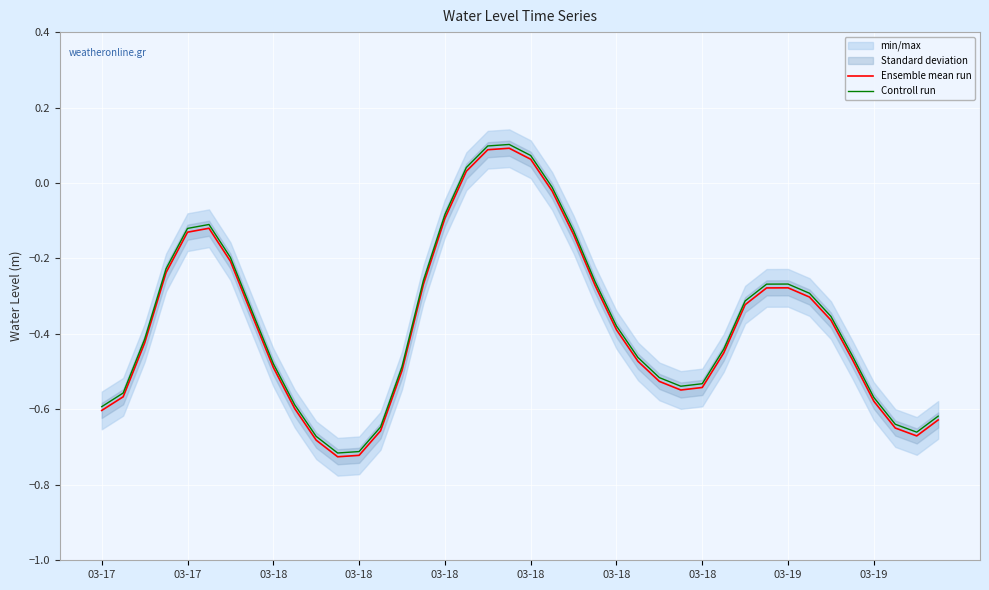

True or false: Ensemble mean run and Controll run intersect in this chart.

False